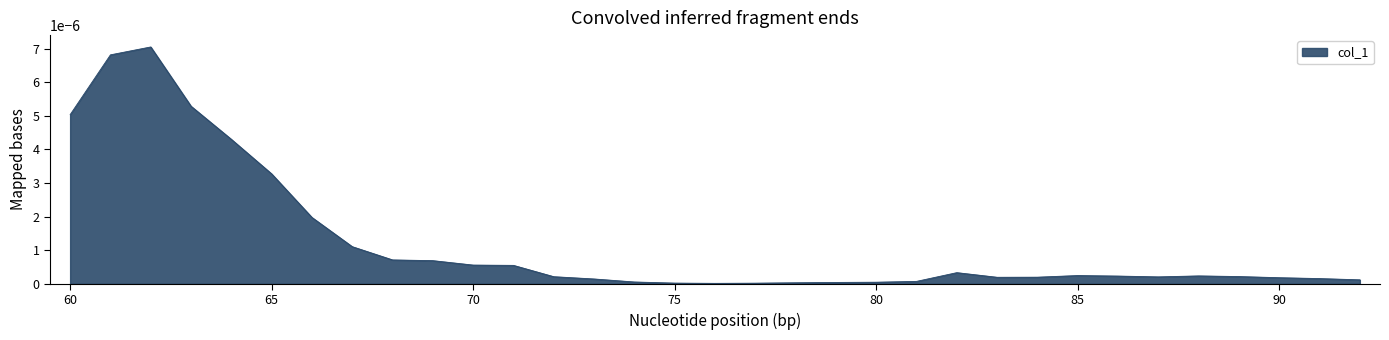

How many lines are shown in the chart?

1